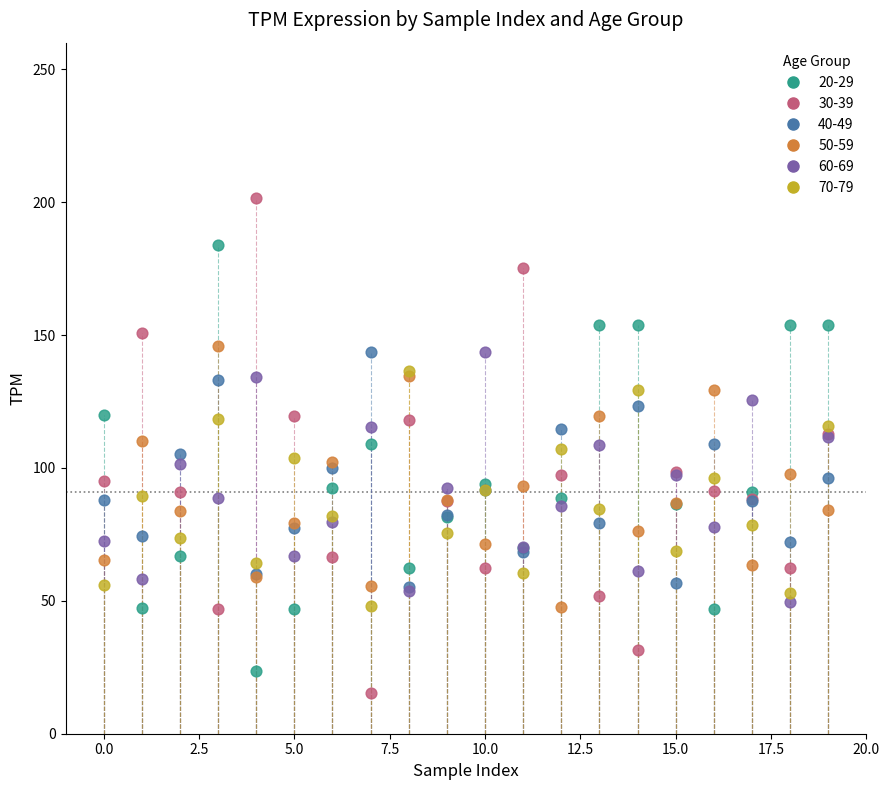

What are all the series names shown in the legend?

20-29, 30-39, 40-49, 50-59, 60-69, 70-79